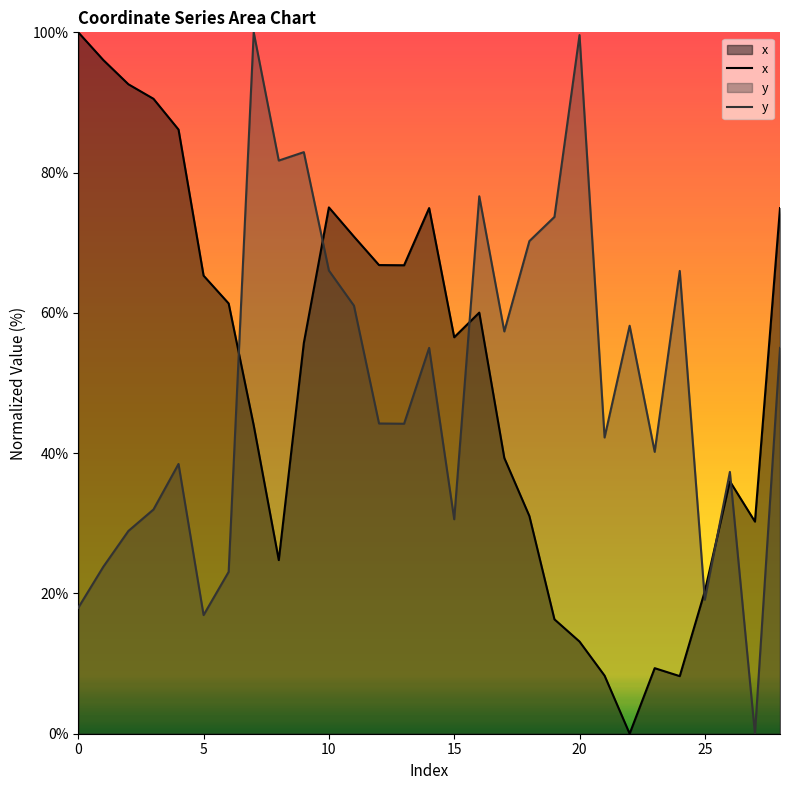

What is the highest value of the x series?

100.0